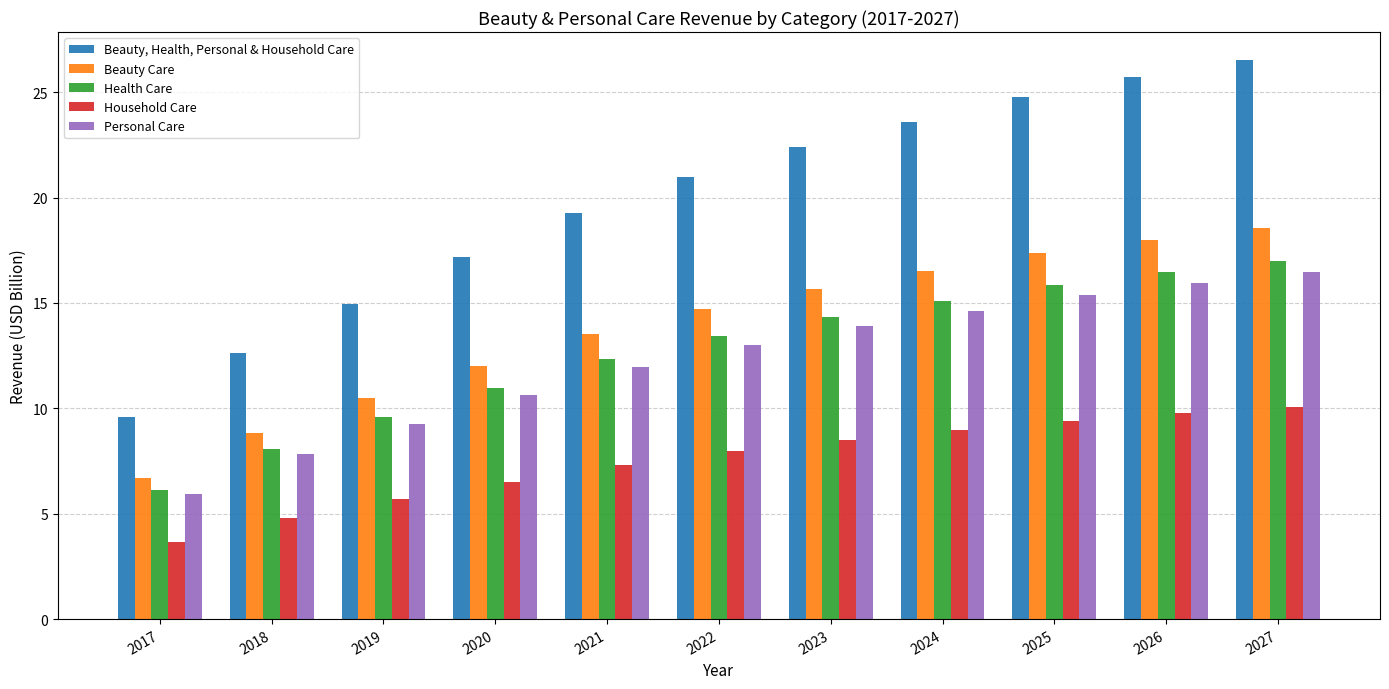

What is the difference between the maximum and minimum values in the Beauty Care series?

11.9